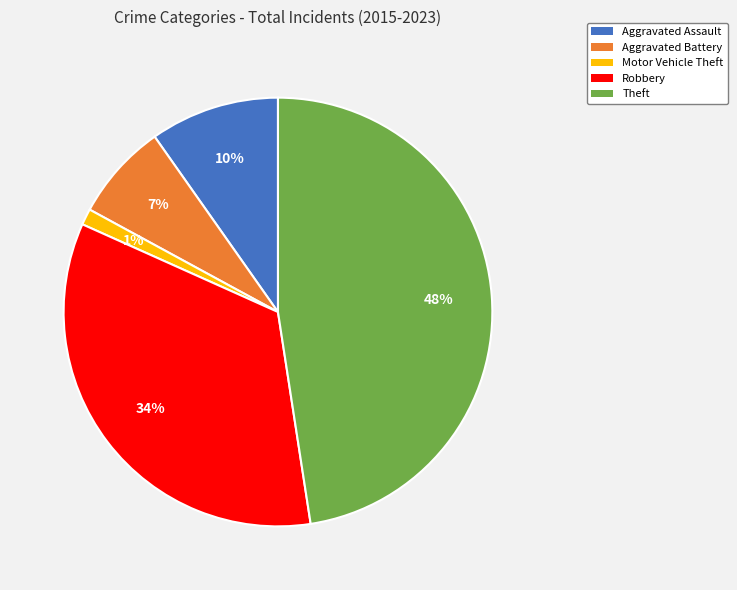

Rank the categories by value from highest to lowest.

Theft, Robbery, Aggravated Assault, Aggravated Battery, Motor Vehicle Theft